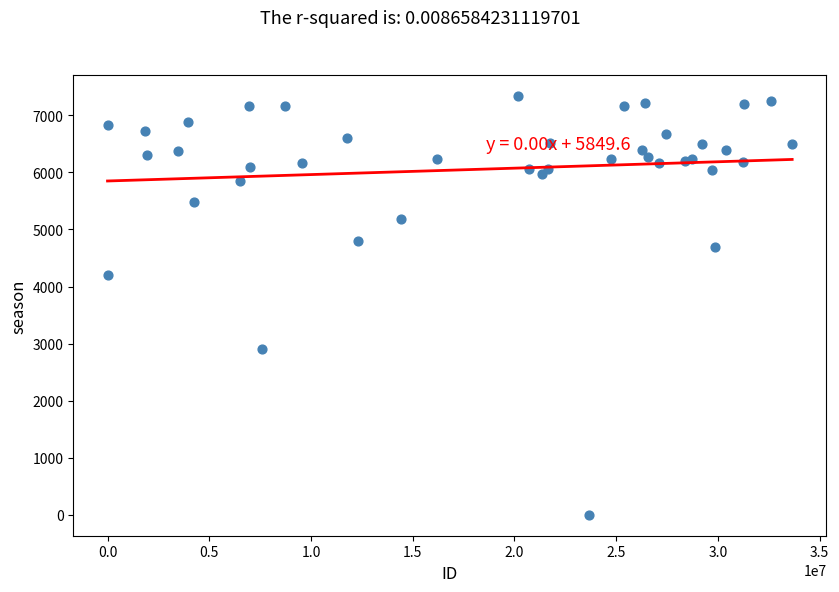

What Y value in the scatter plot is closest to 3670?

4203